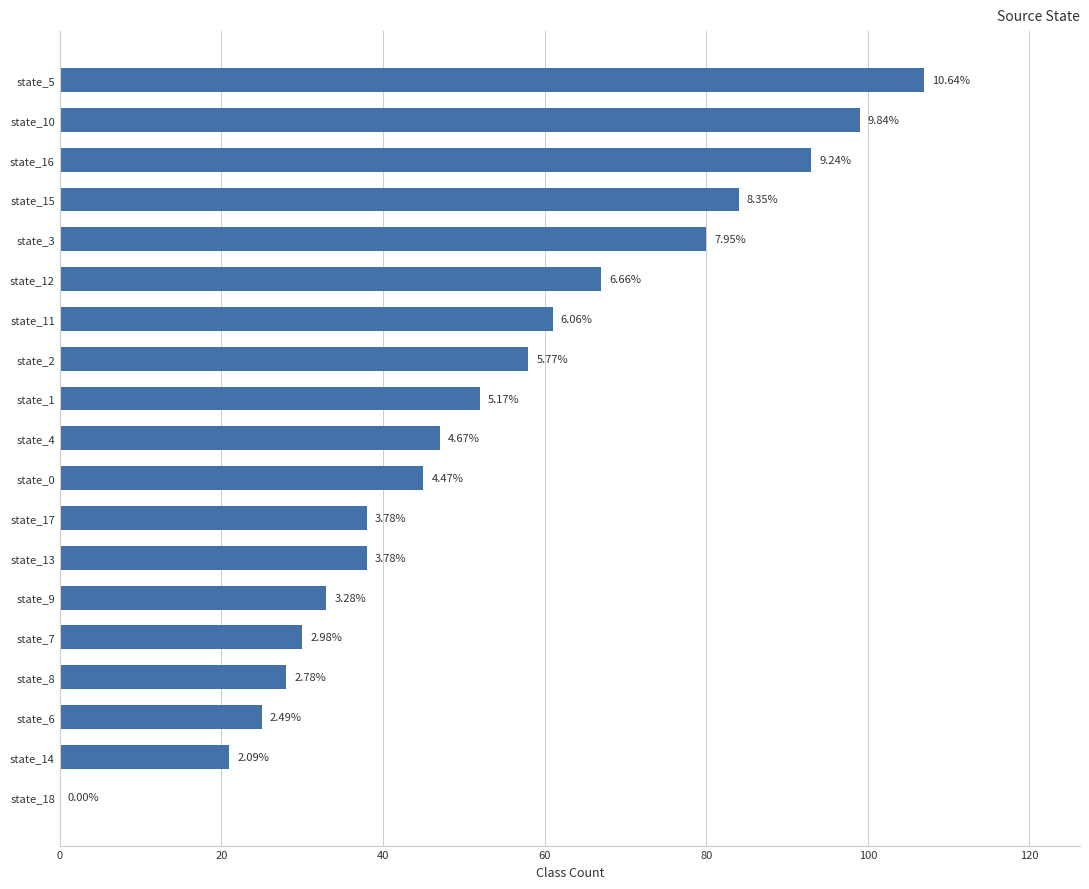

How many values are above zero?

18